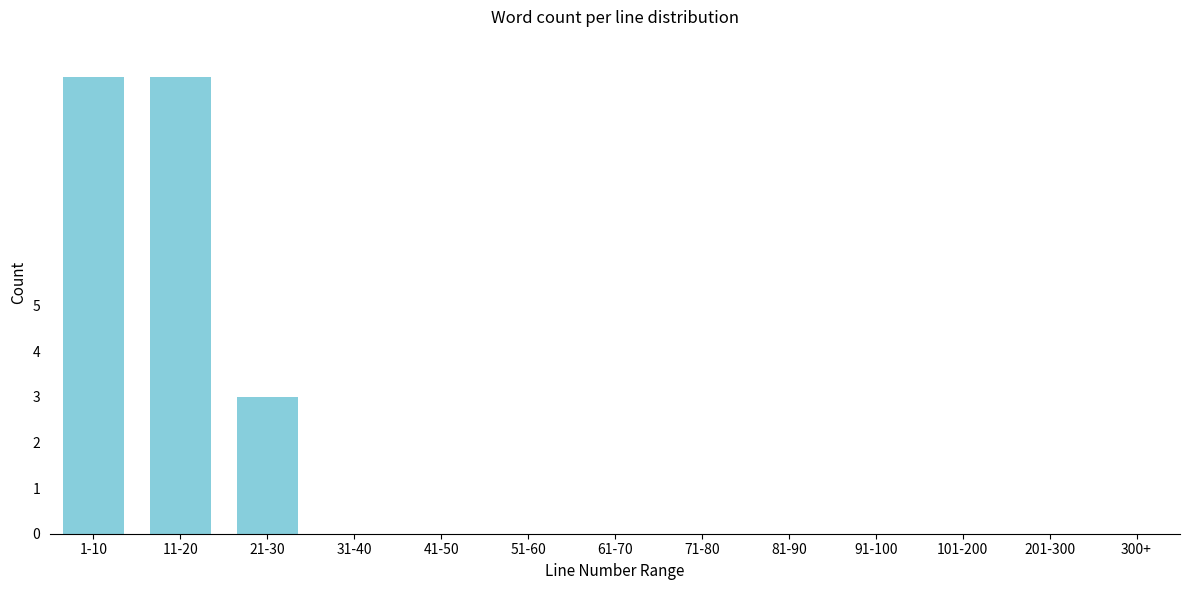

Reading right to left, what are all the values shown in this chart?

300+=0	201-300=0	101-200=0	91-100=0	81-90=0	71-80=0	61-70=0	51-60=0	41-50=0	31-40=0	21-30=3	11-20=10	1-10=10